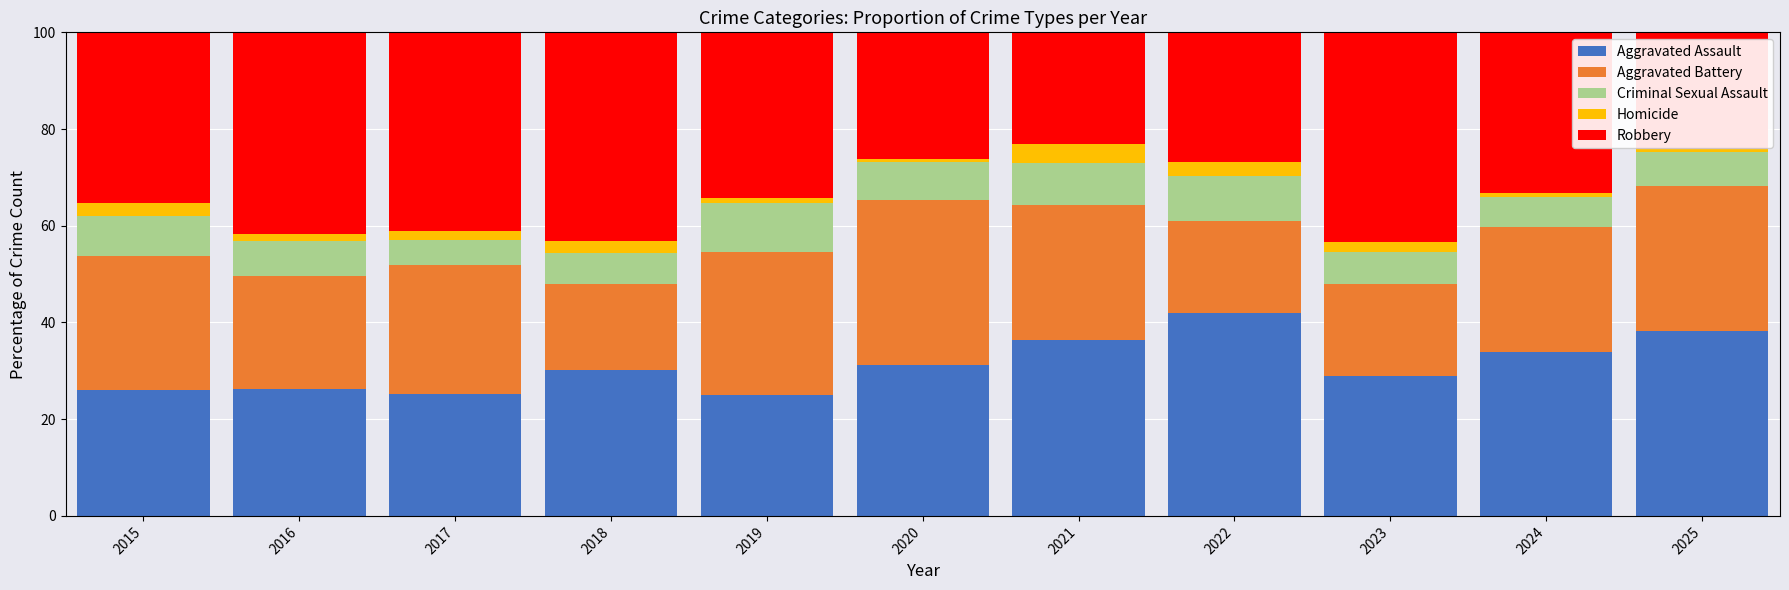

True or false: Aggravated Assault has a value of 12.1 at 2024.

False